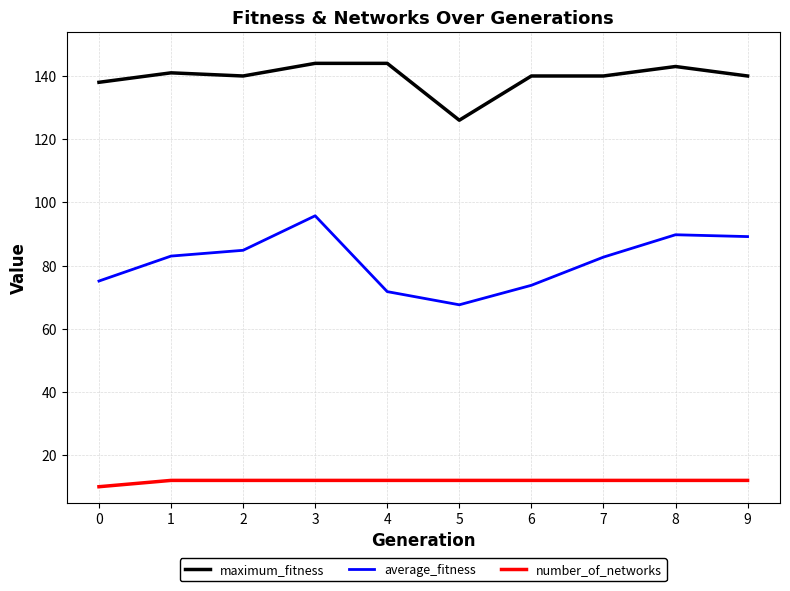

Is the value of maximum_fitness at 0 greater than the value of average_fitness at 8?

Yes